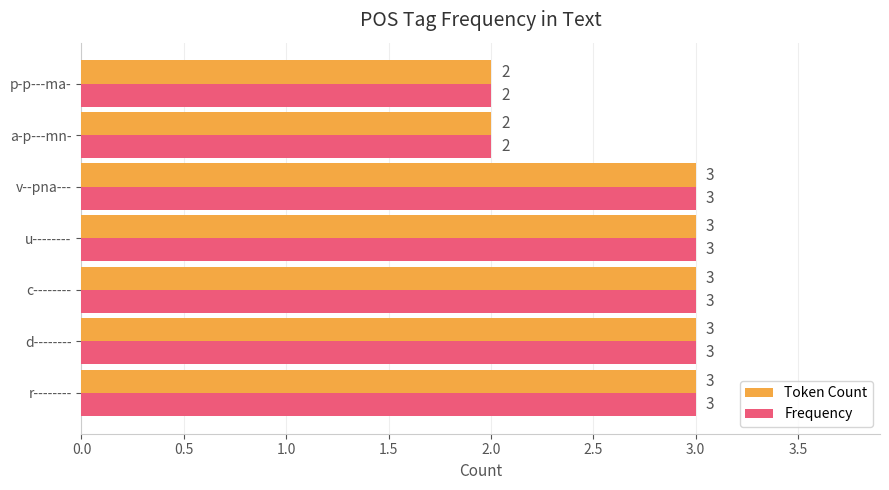

What is the maximum value shown in the chart?

3